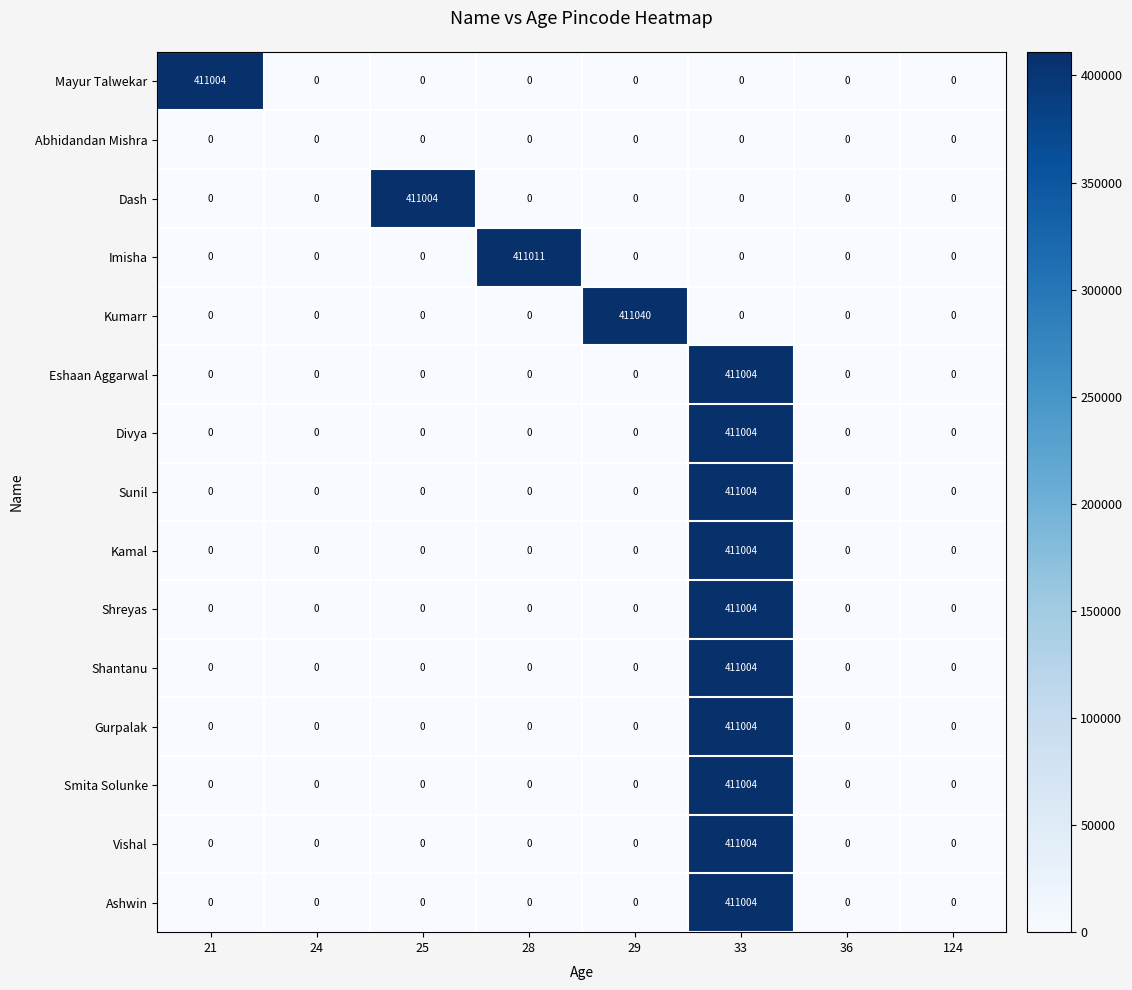

How many series are shown in this chart?

15